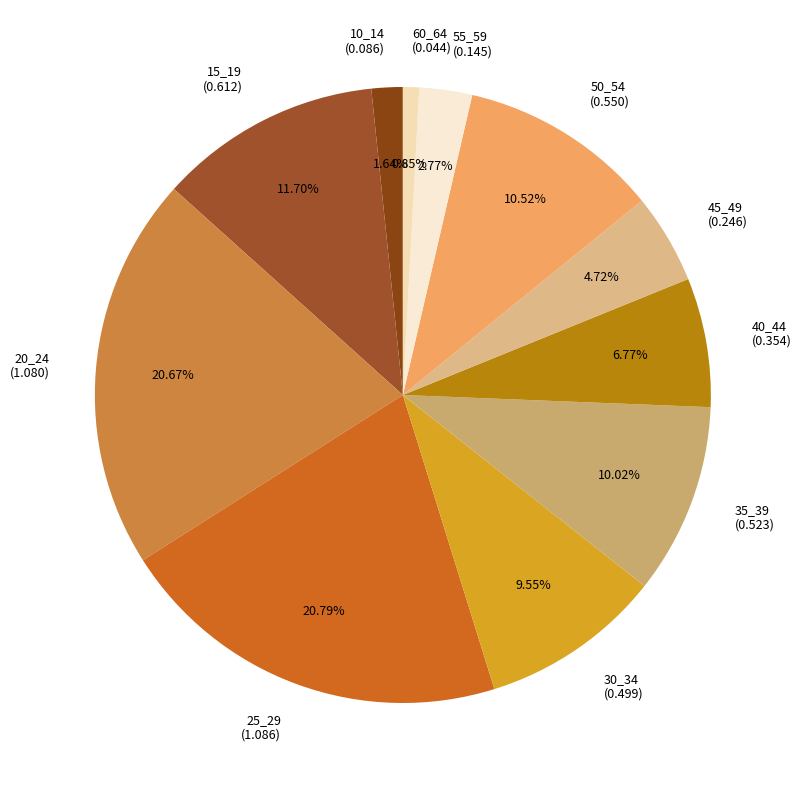

How many segments does this pie chart have?

11